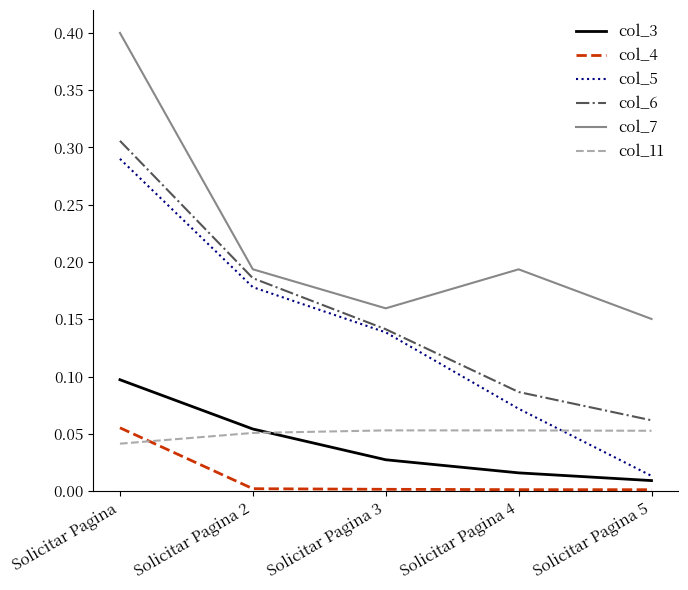

True or false: col_5 and col_7 cross at least once.

False